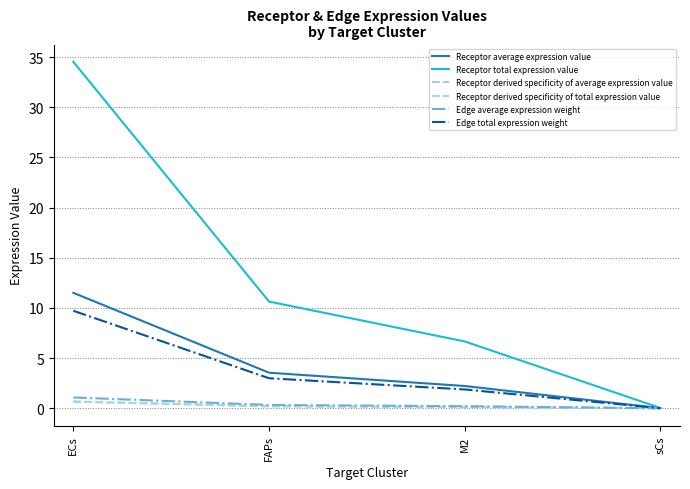

List the labels in order of Receptor derived specificity of average expression value value, smallest first.

sCs, M2, FAPs, ECs